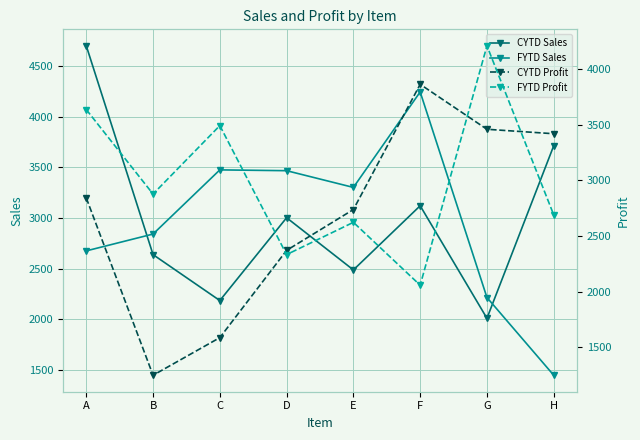

What is the minimum value for CYTD Sales?

2012